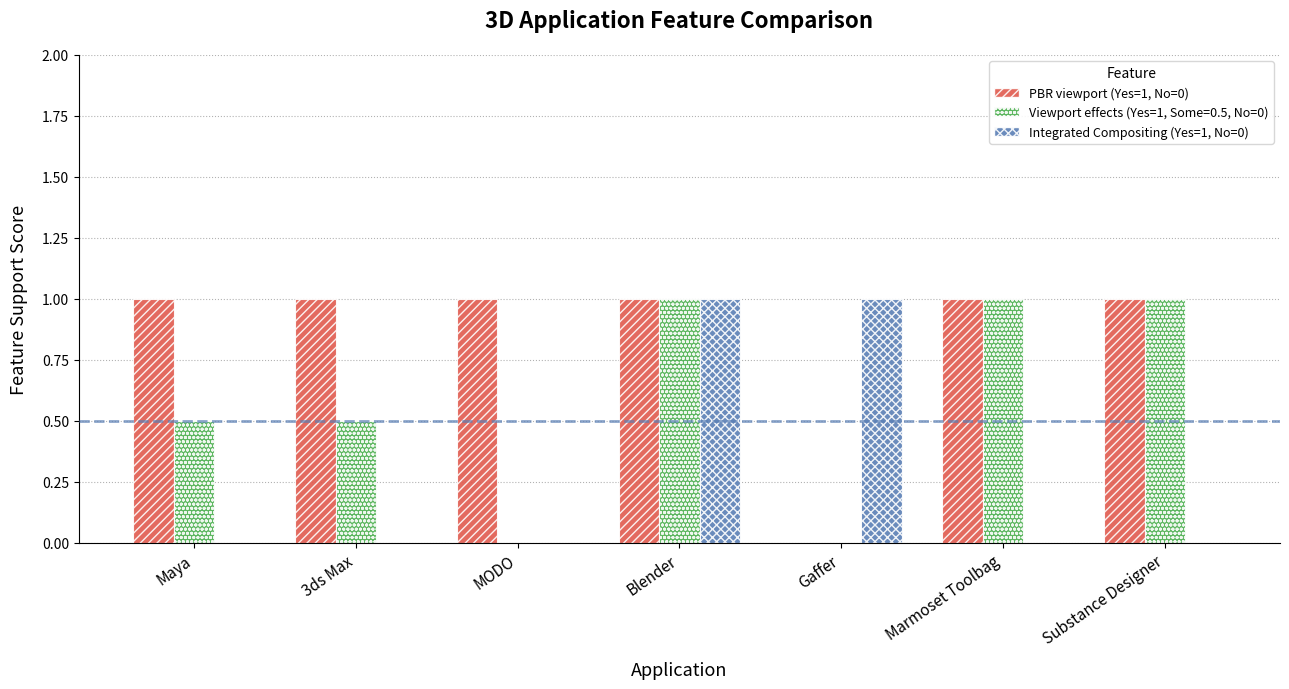

The Integrated Compositing (Yes=1, No=0) series shows 1.0 at Blender. True or false?

True